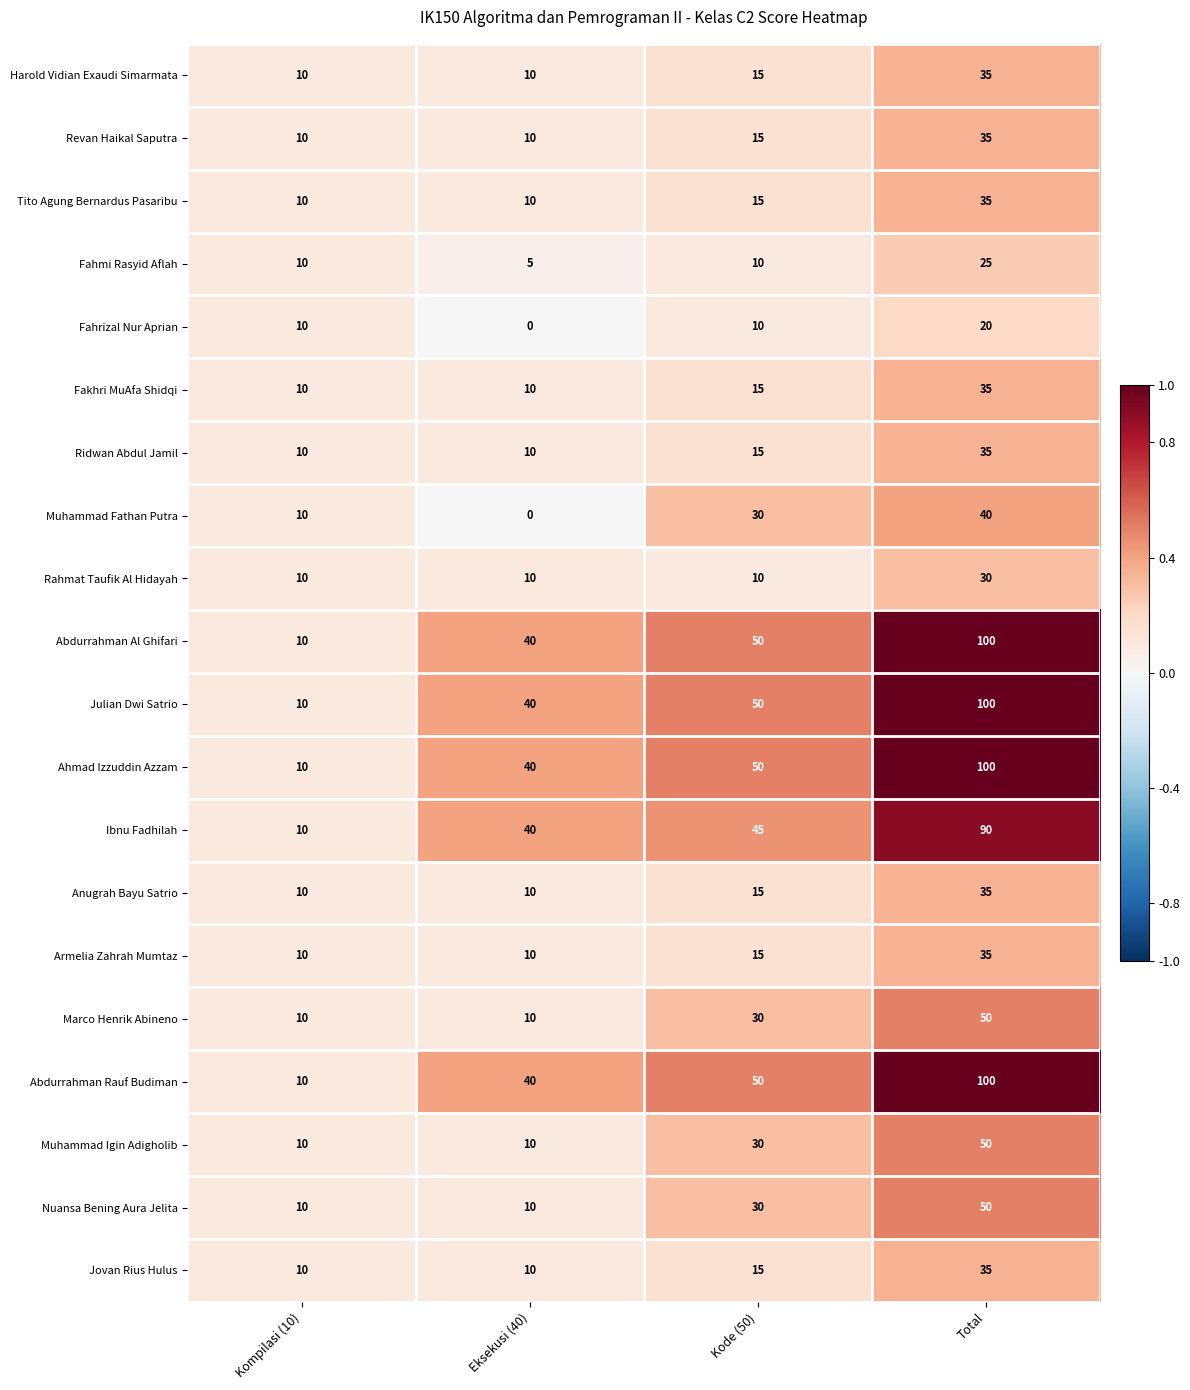

What is the spread (max minus min) of values at Total?

80